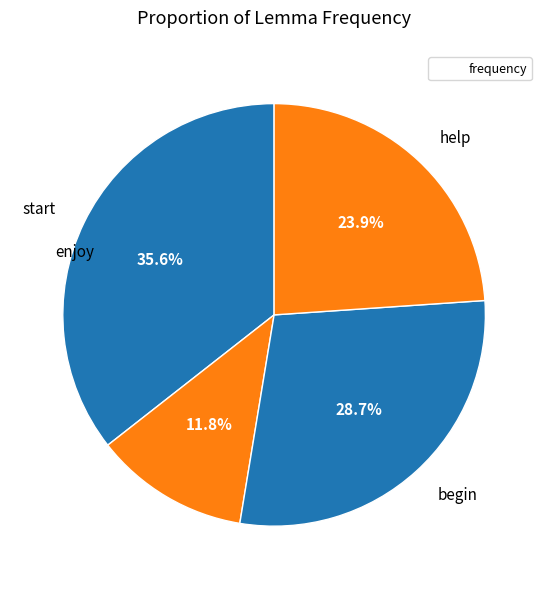

What percentage is the begin slice, to the nearest percent?

29%